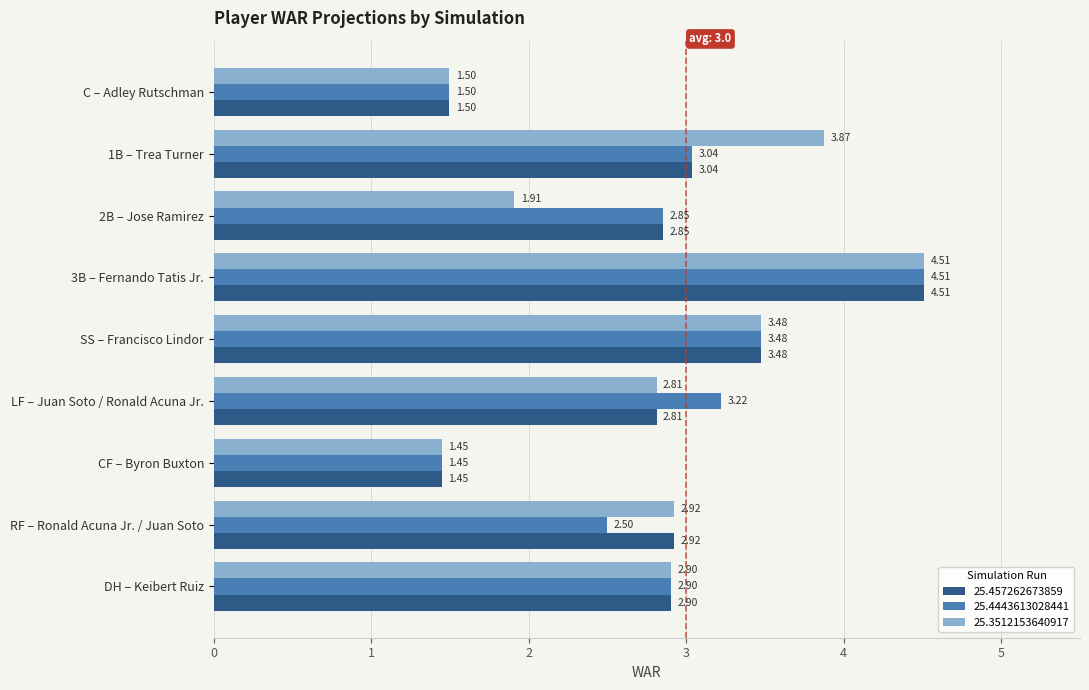

Between C – Adley Rutschman and LF – Juan Soto / Ronald Acuna Jr., which series saw the biggest shift?

25.4443613028441